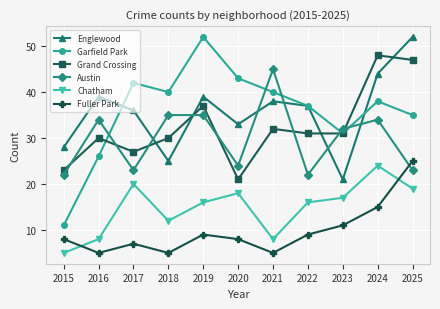

At which label does Englewood reach its minimum?

2023